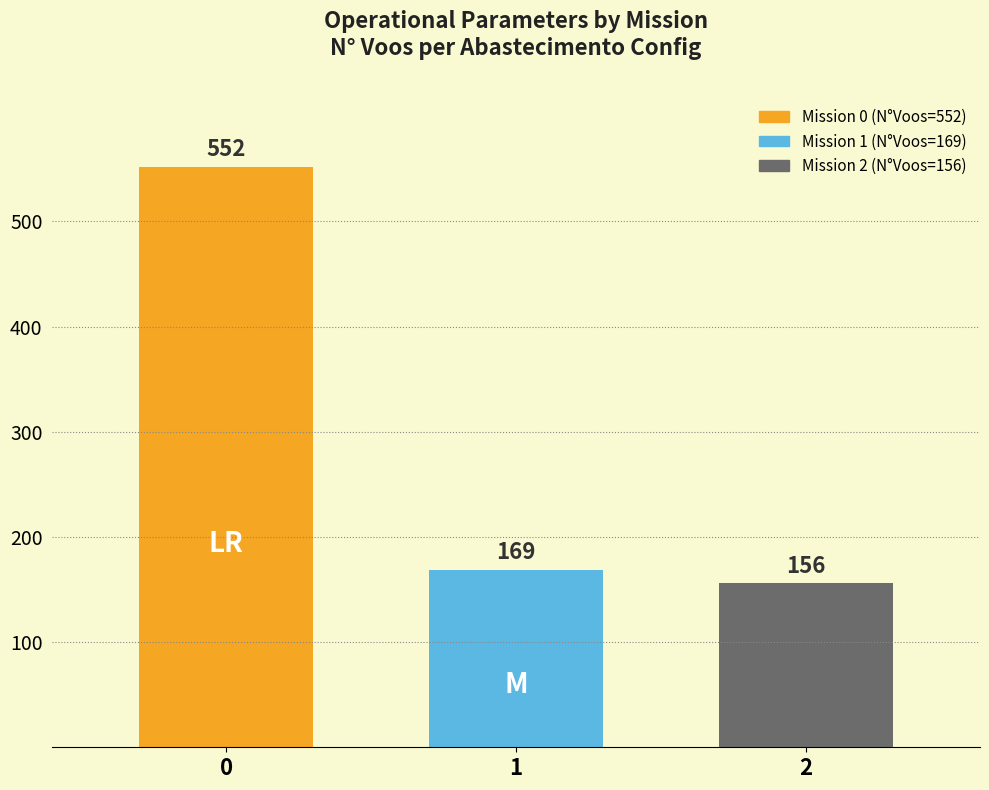

How many distinct data groups are displayed?

3